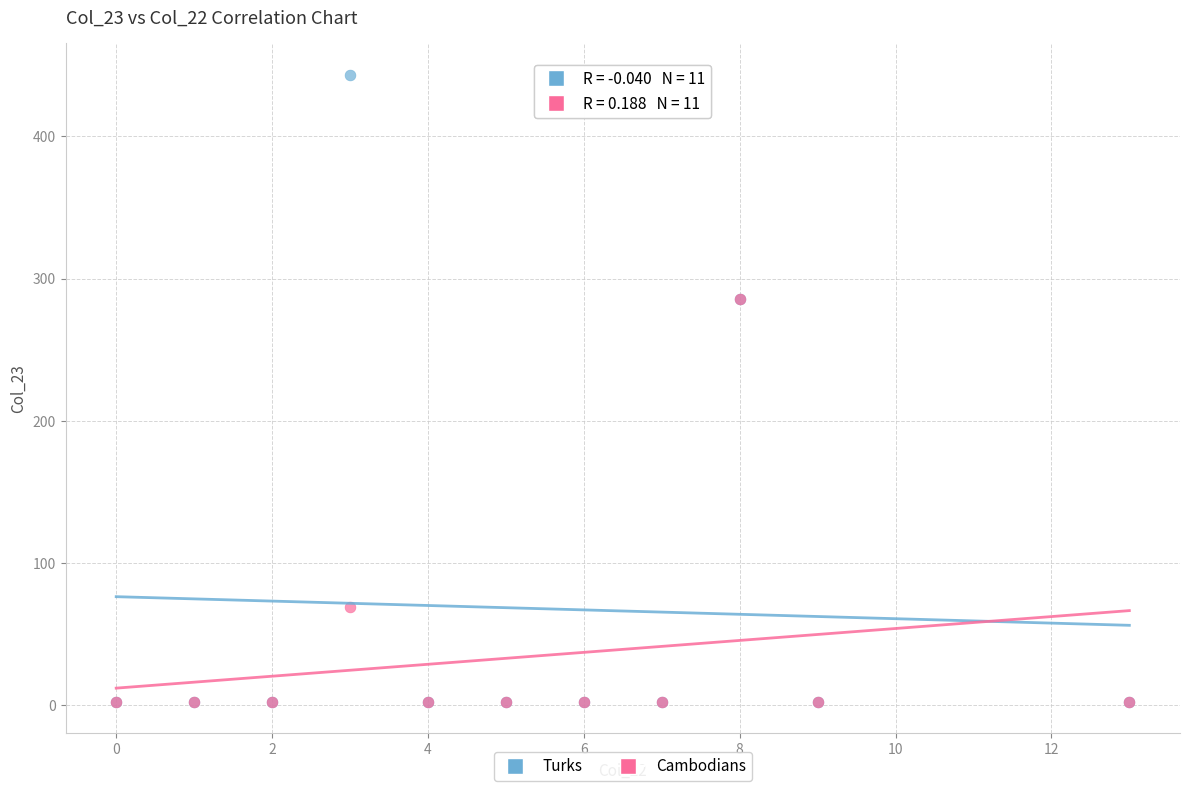

What are all the series names shown in the legend?

Turks, Cambodians